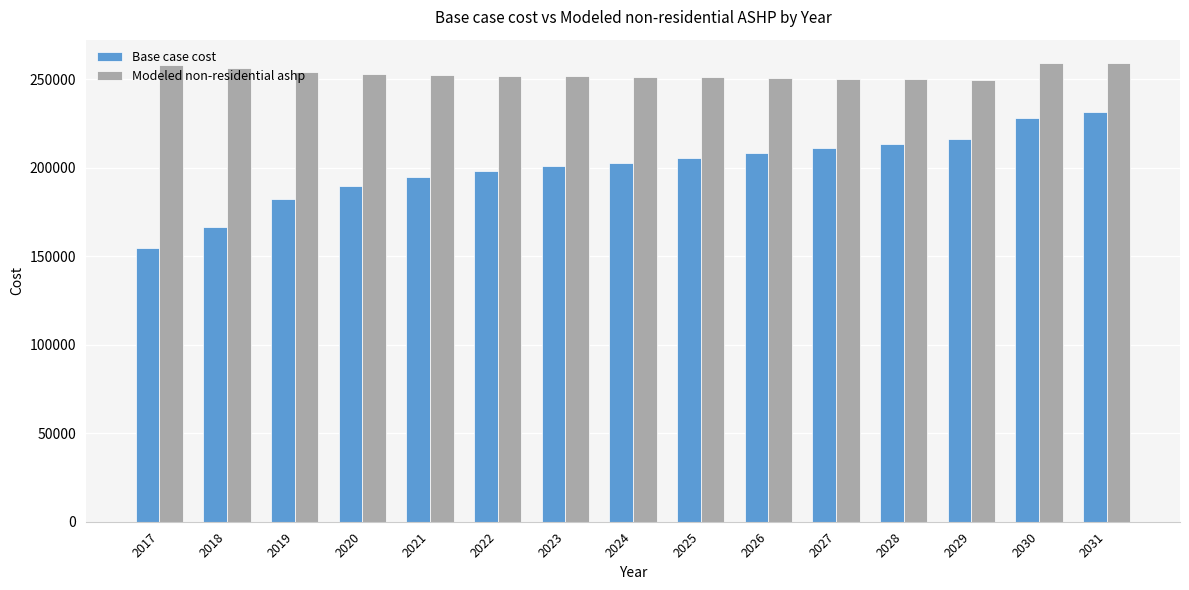

How many values in the Base case cost series exceed 202819?

8